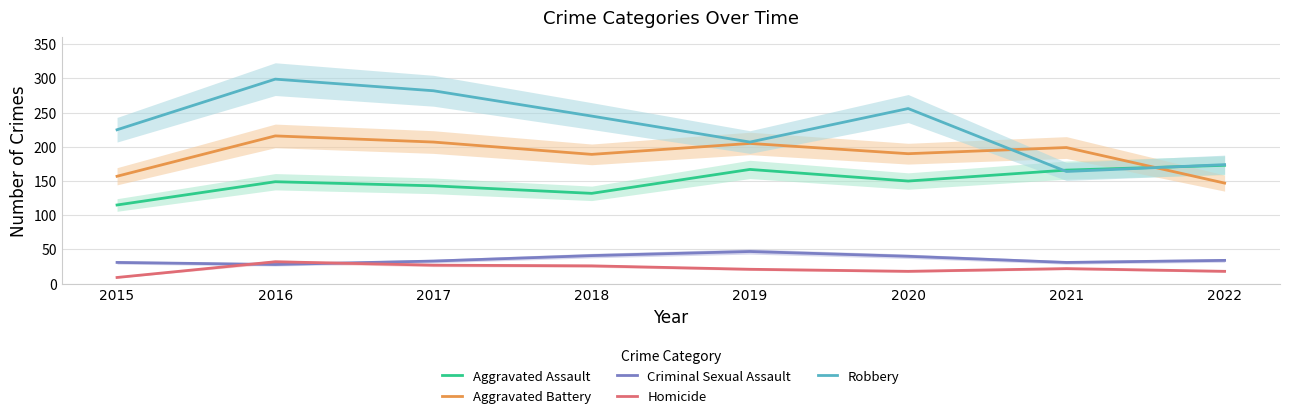

Reading right to left, list all the values displayed in this chart.

Aggravated Assault: 173	166	150	167	132	143	149	115
Aggravated Battery: 147	199	190	205	189	207	216	157
Criminal Sexual Assault: 34	31	40	47	41	33	28	31
Homicide: 18	22	18	21	26	27	32	9
Robbery: 174	164	256	207	245	282	299	225